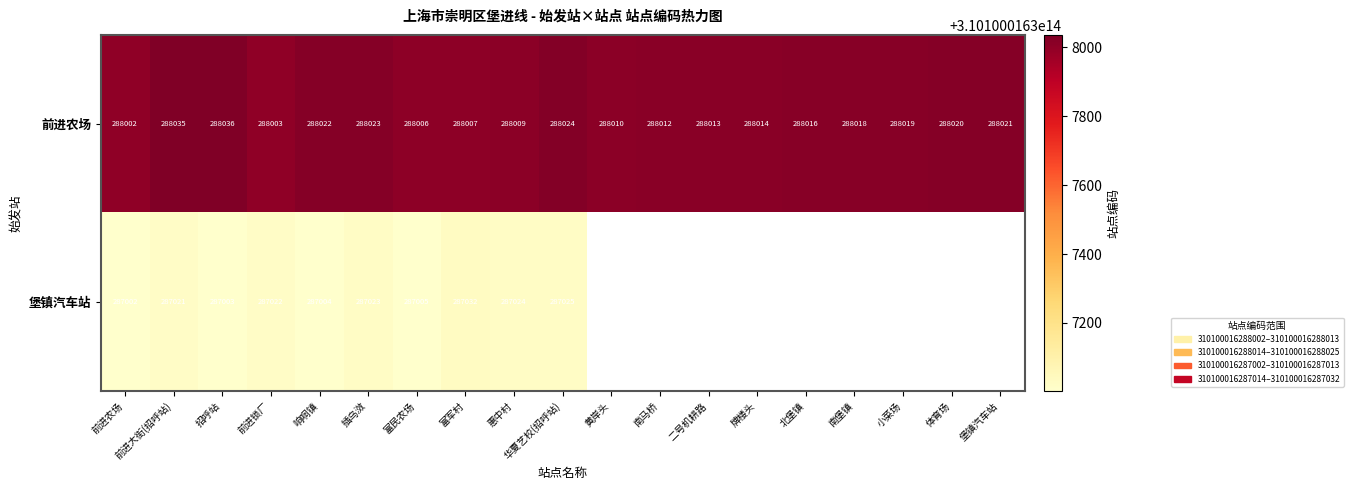

Between 3 and 17, which is larger?

17